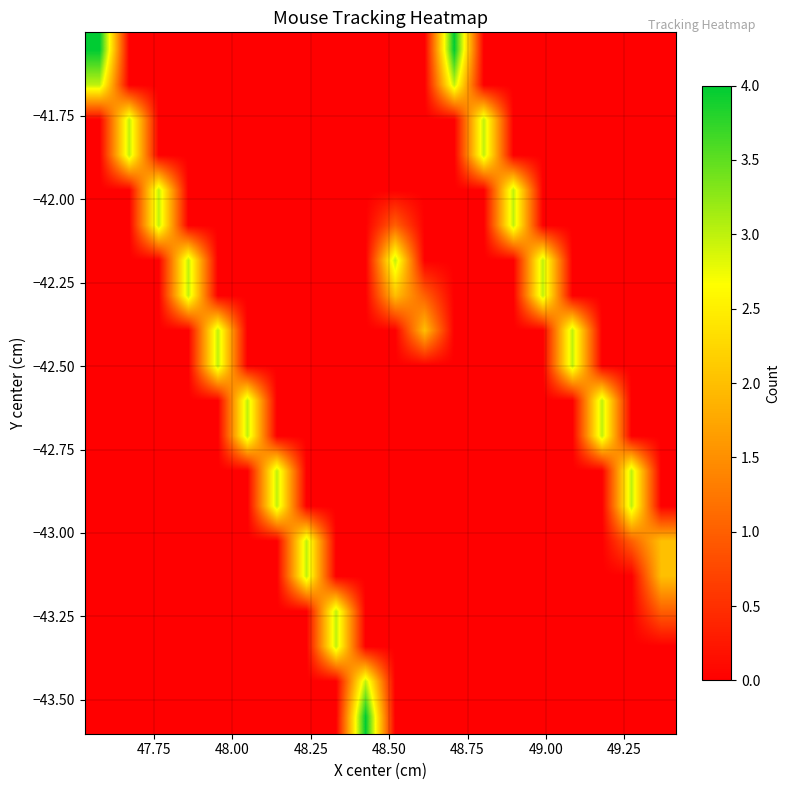

How many distinct data groups are displayed?

20